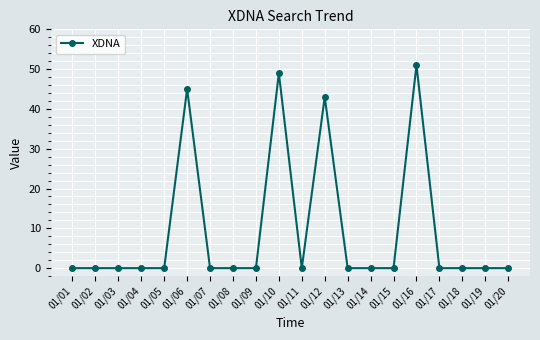

Which has a higher value, 01/18 or 01/06?

01/06